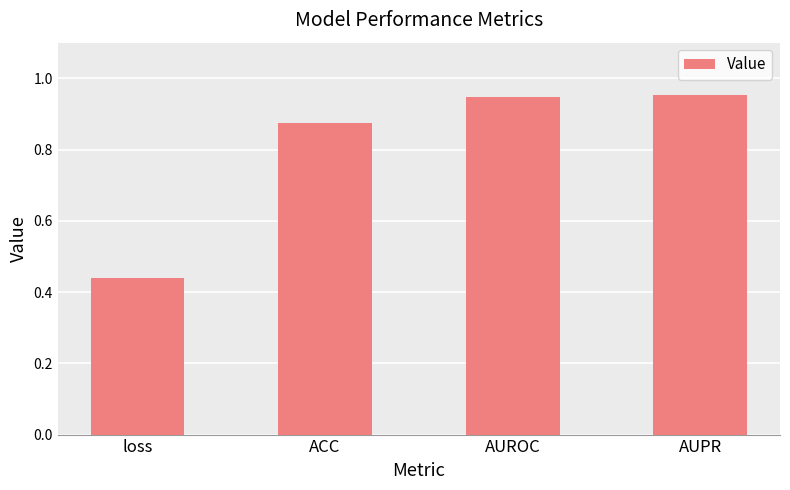

The chart shows a value of 1.3 at AUROC. True or false?

False